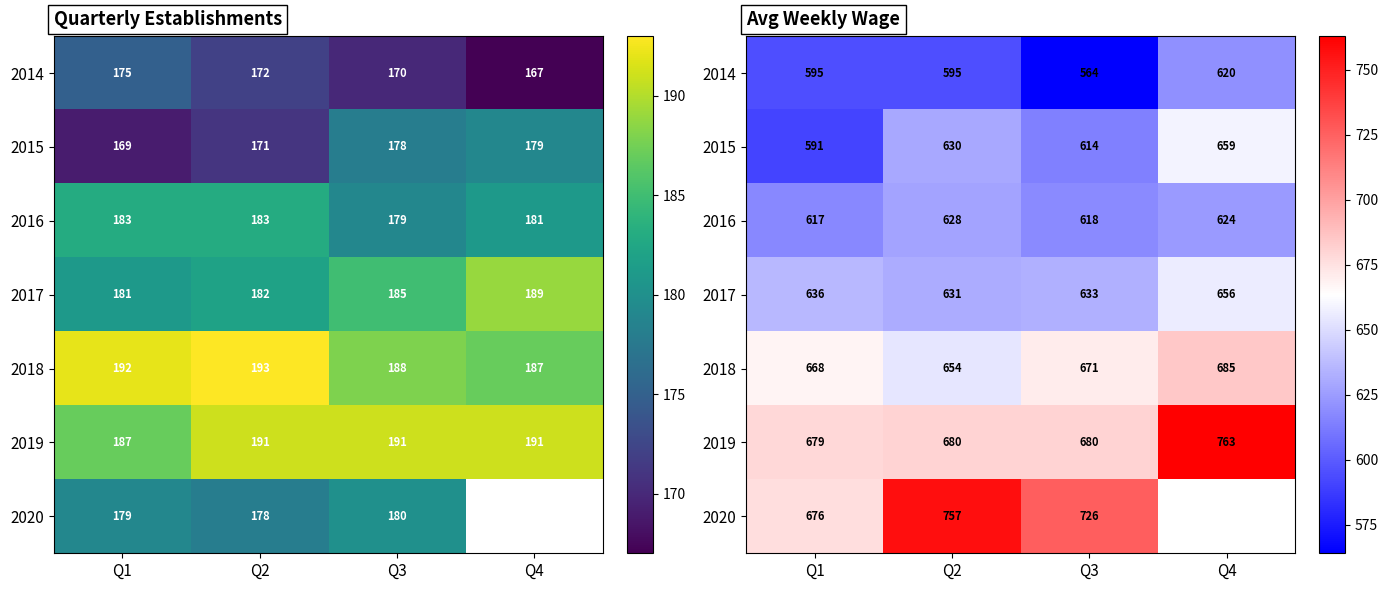

Count the number of categories in the chart.

4